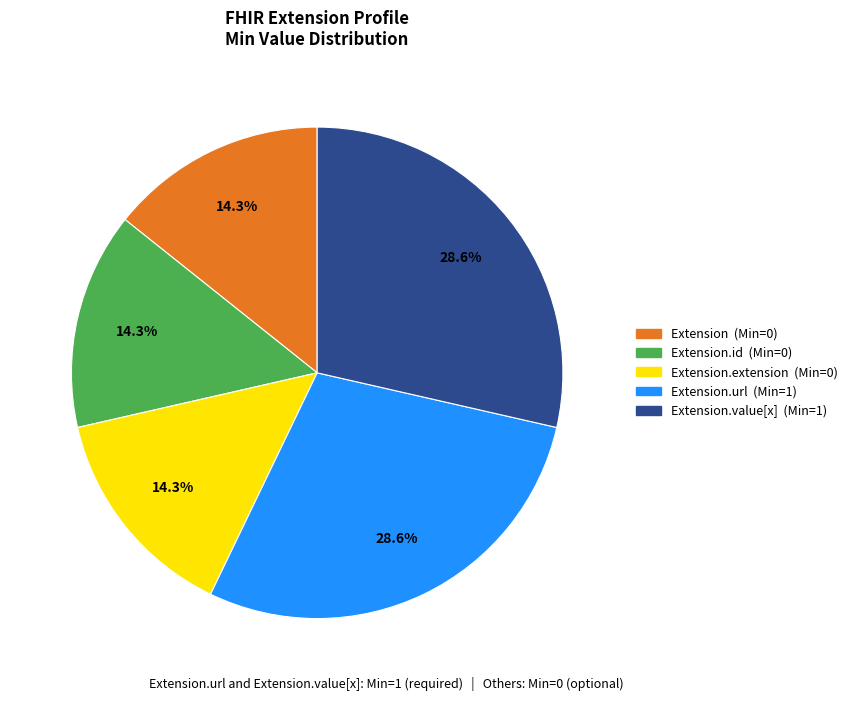

How many slices are in this pie chart?

5